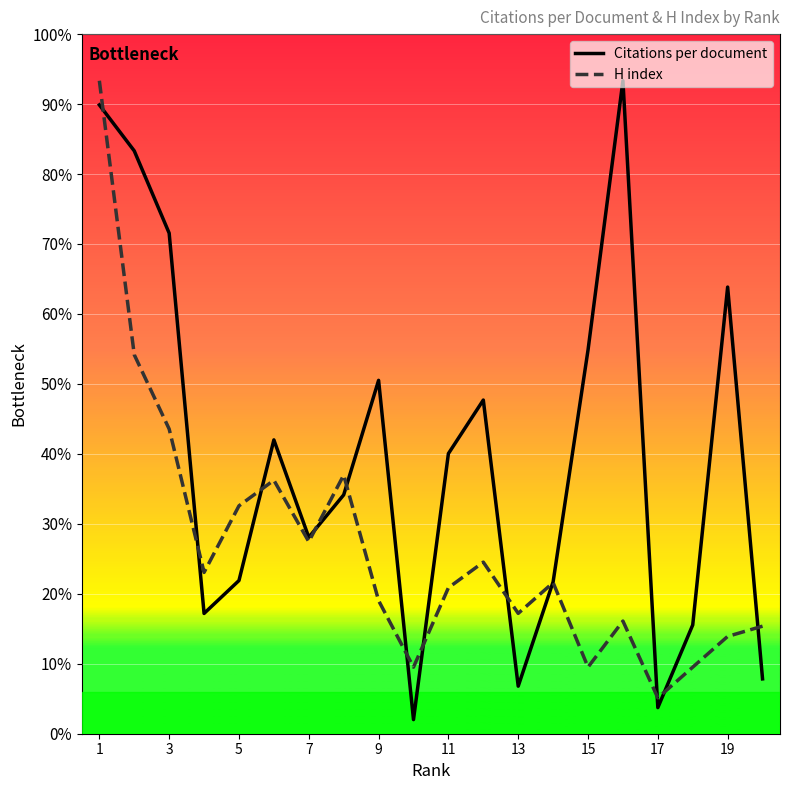

True or false: H index has more than 0 points higher than both neighbors.

True